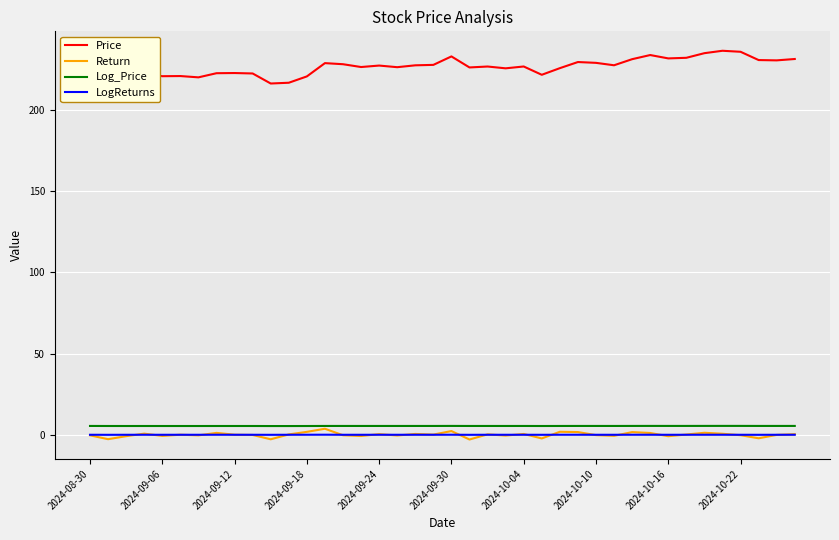

What is the maximum value shown in the chart?

236.5